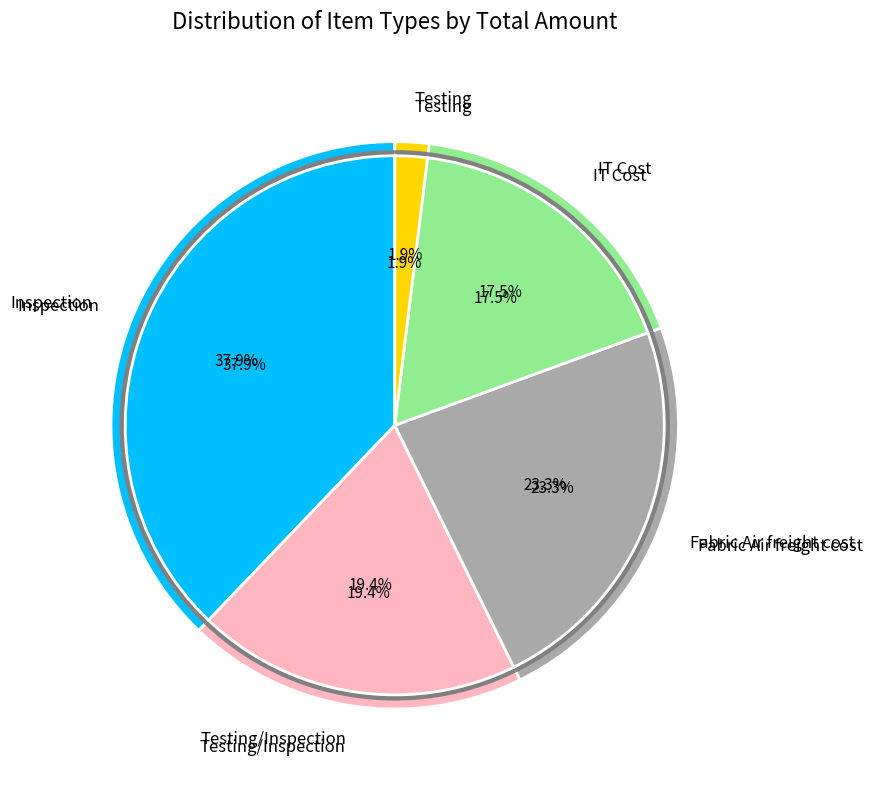

The IT Cost slice represents 29% of the pie. True or false?

False